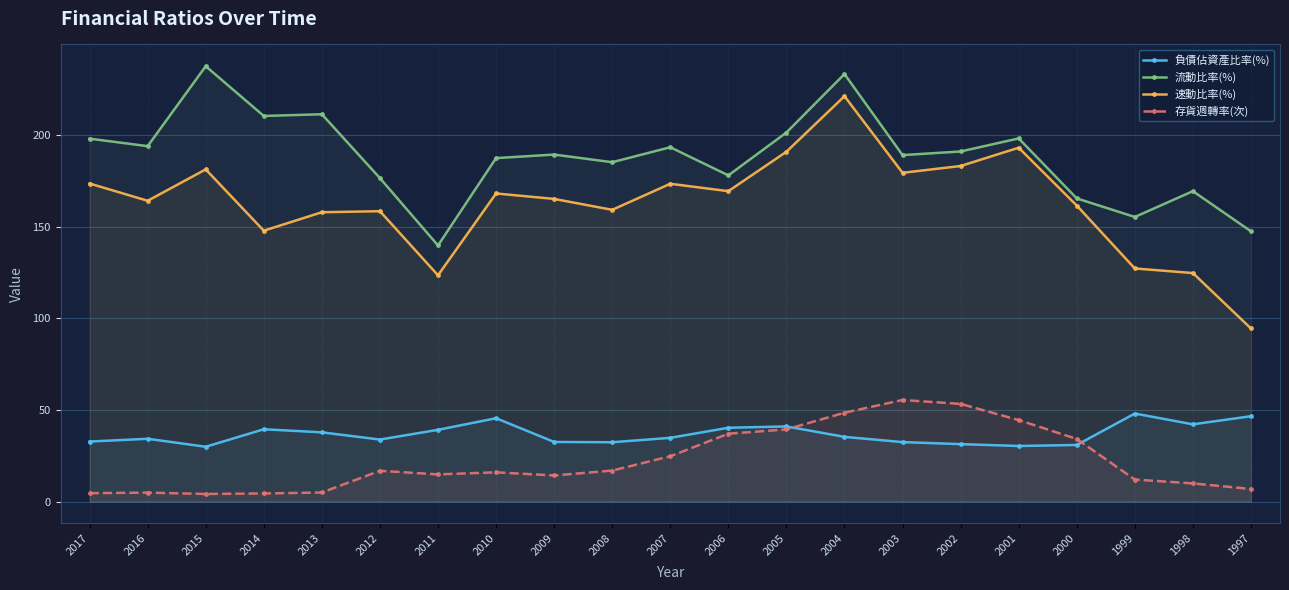

What is the value of the 負債佔資產比率(%) point at the 13th from the left?

41.0